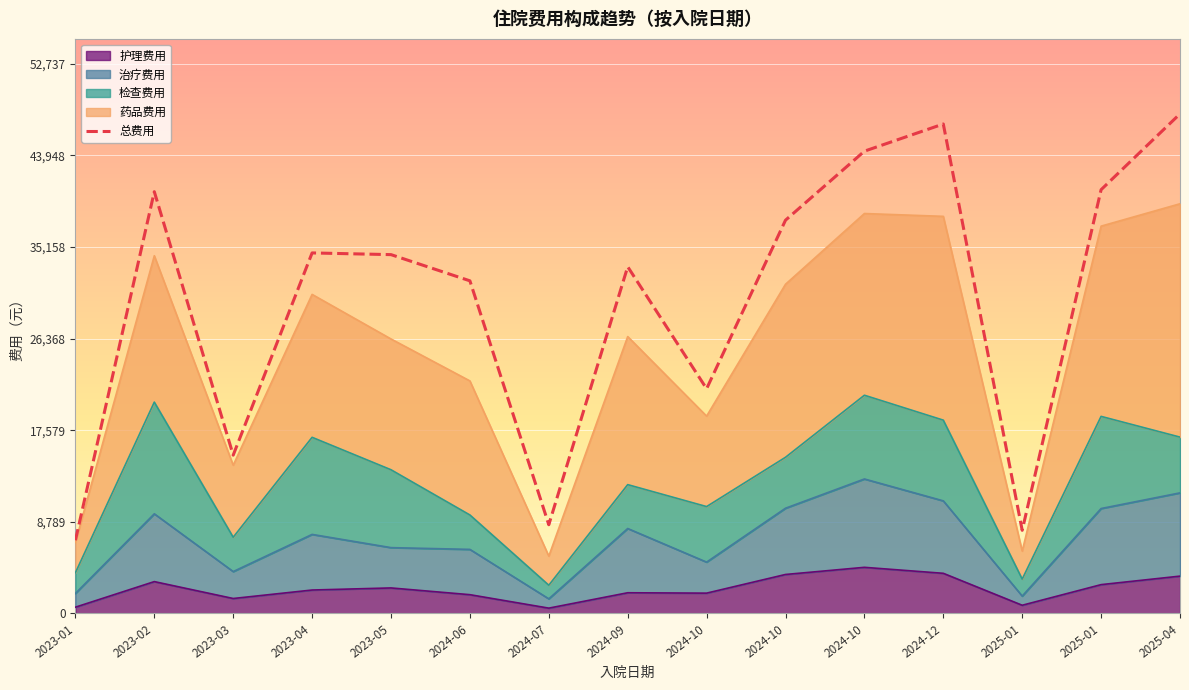

At which category does 总费用 reach its first local peak?

2023-02